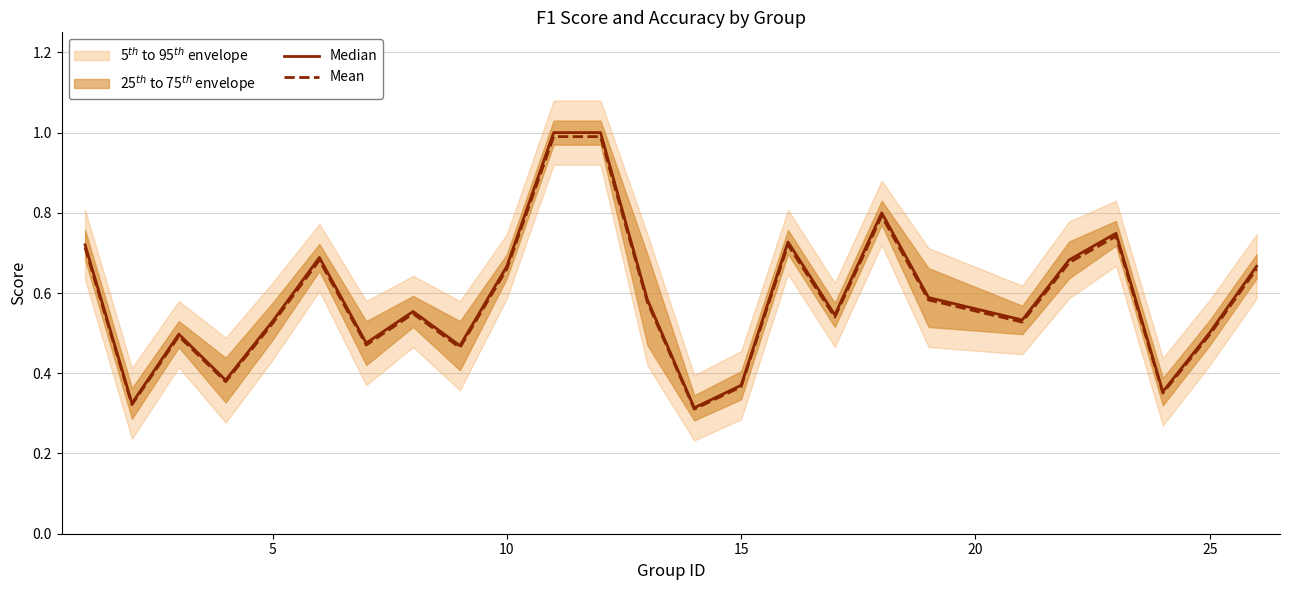

Does the chart display data point markers on the line(s)?

No